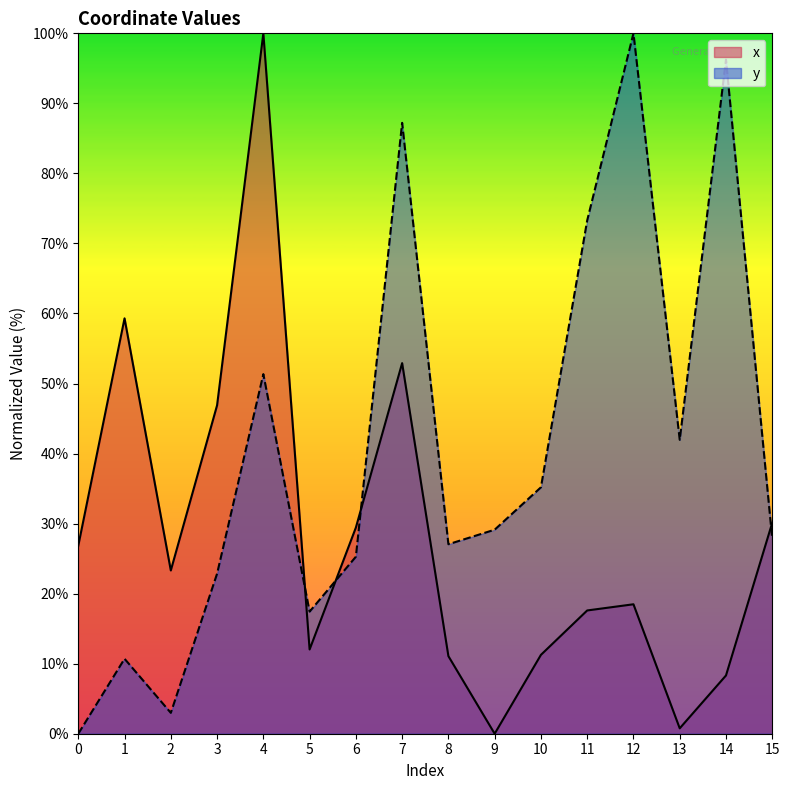

Is the value of x at 2 greater than the value of y at 8?

No